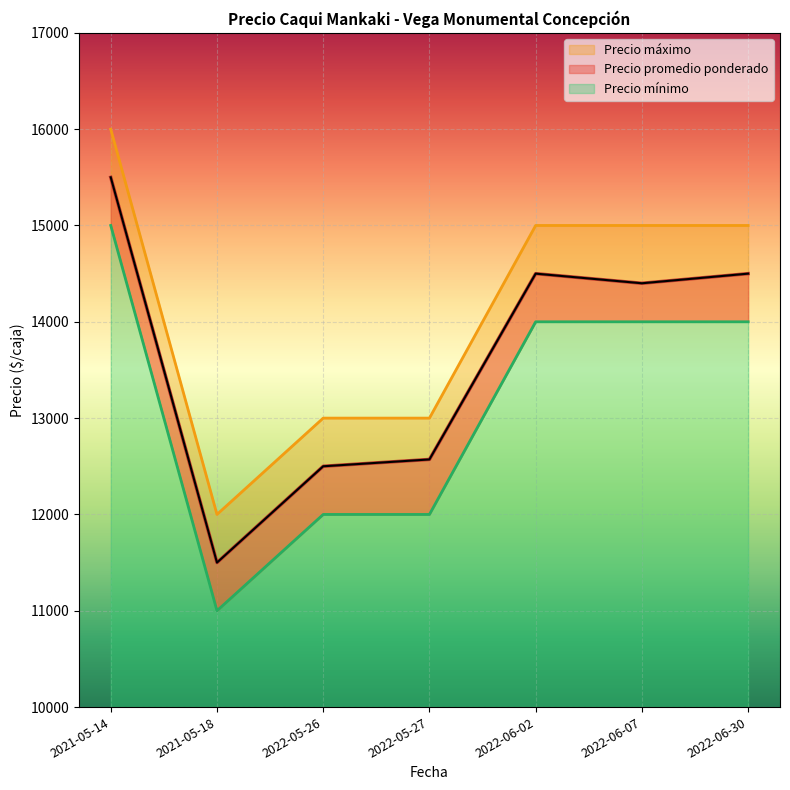

What position from the right is 2021-05-14?

7